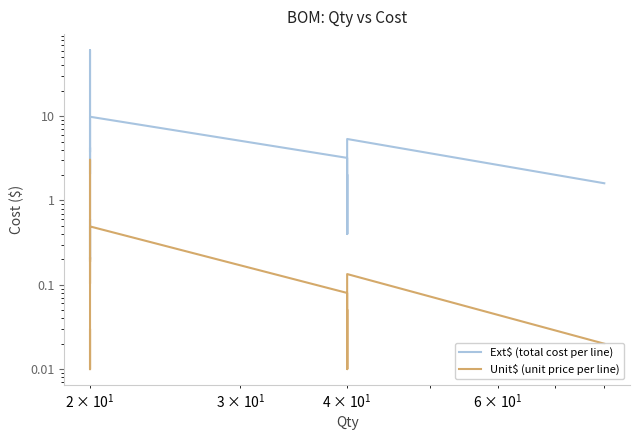

How many series are shown in this chart?

2